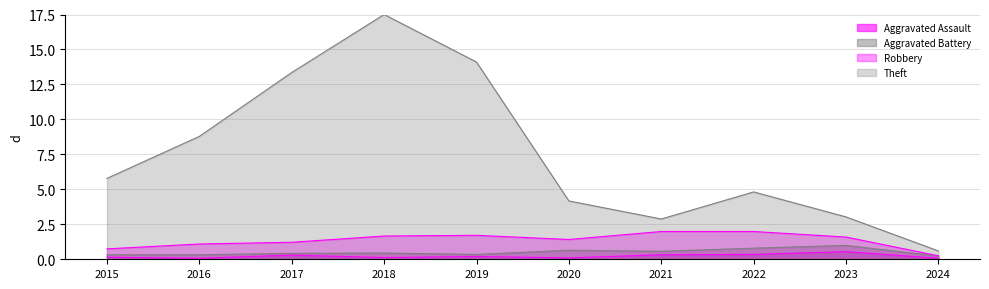

Is it true that Theft equals 13.4 at 2017?

True